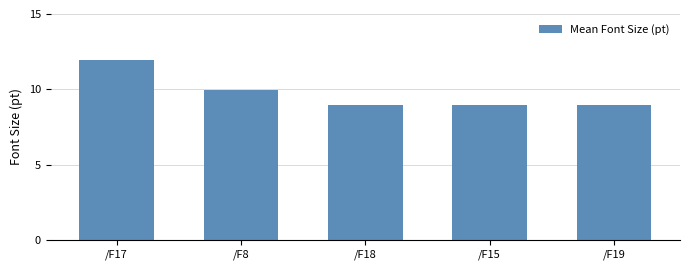

Reading left to right, transcribe all the data shown in this chart.

/F17=12.0	/F8=10.0	/F18=9.0	/F15=9.0	/F19=9.0